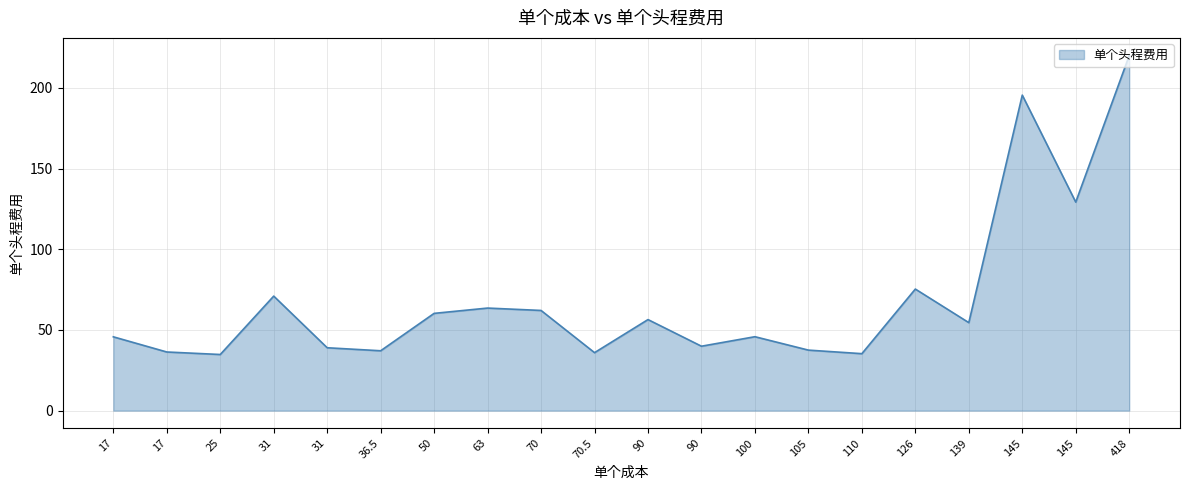

True or false: there are more than 1 points higher than both neighbors.

True